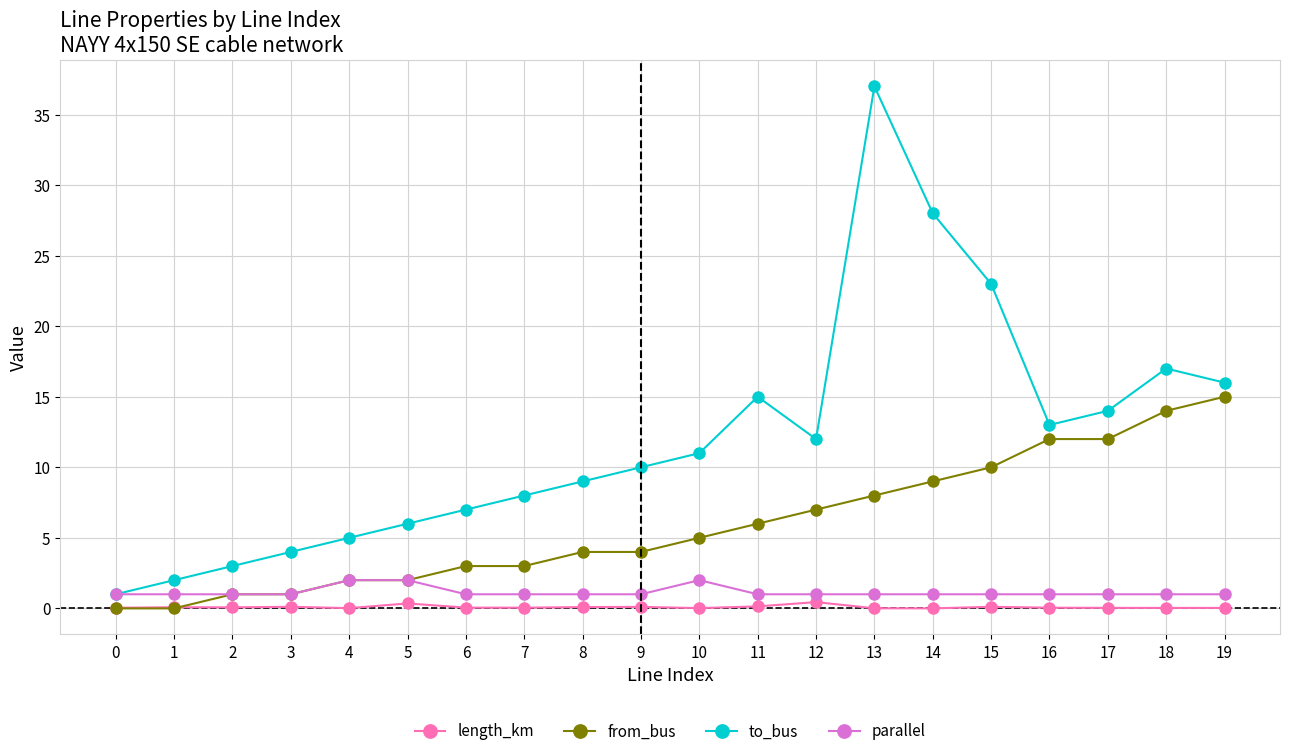

The from_bus series shows 9.3 at 12. True or false?

False